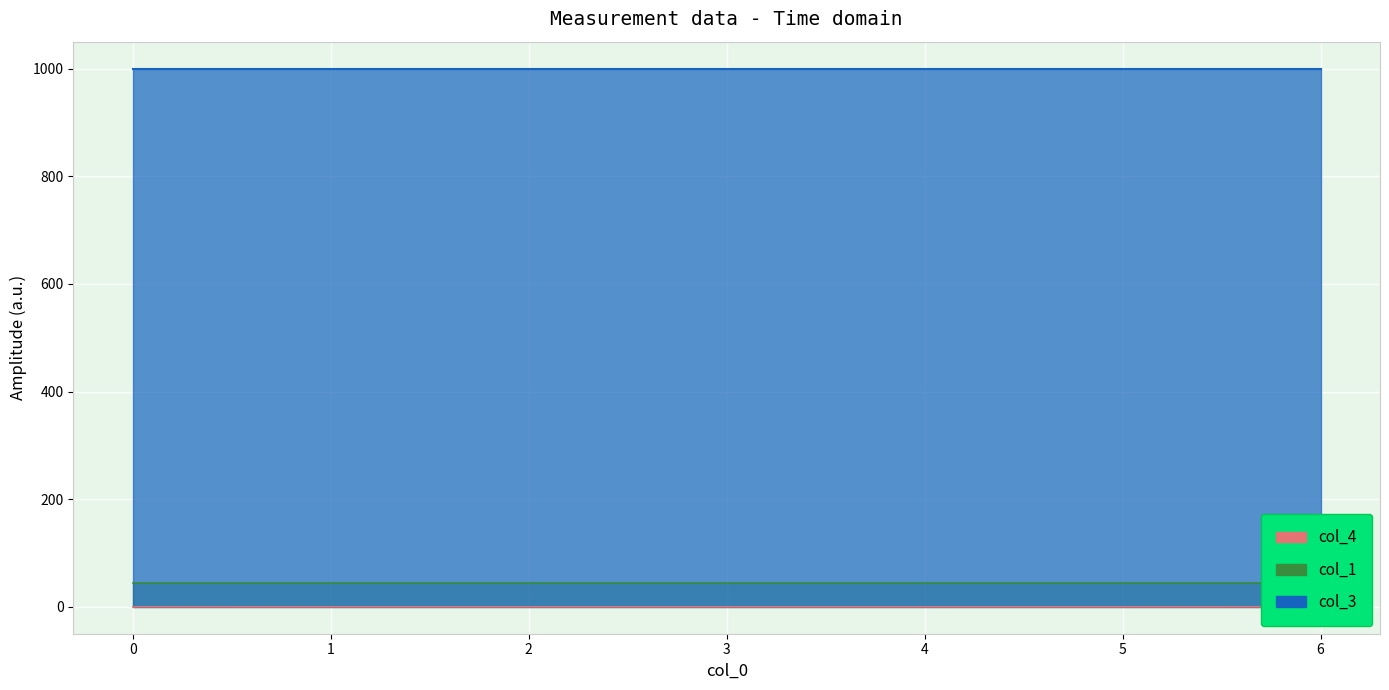

How many distinct data groups are displayed?

3